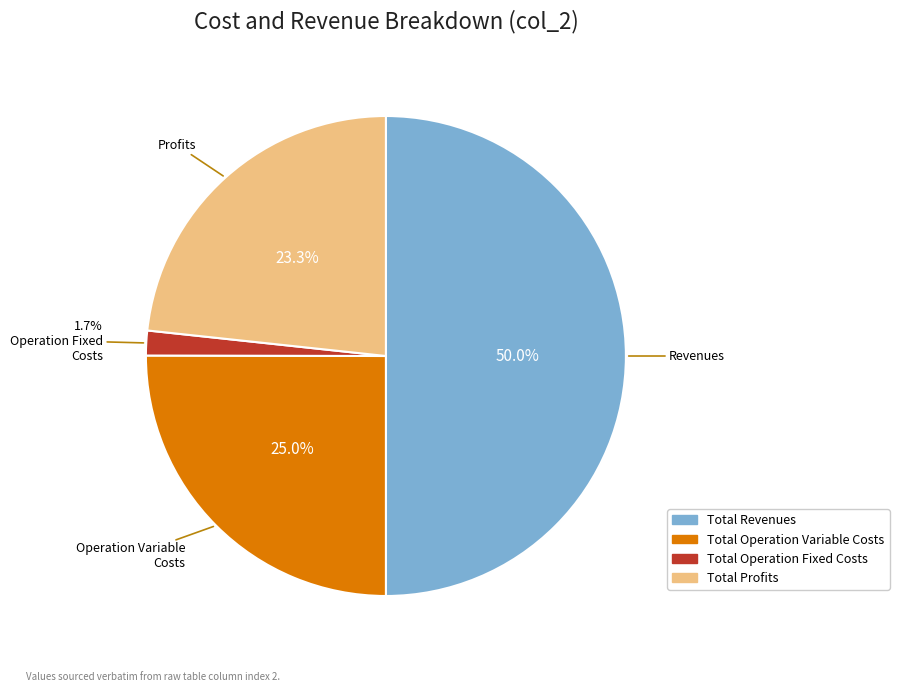

How many slices are in this pie chart?

4